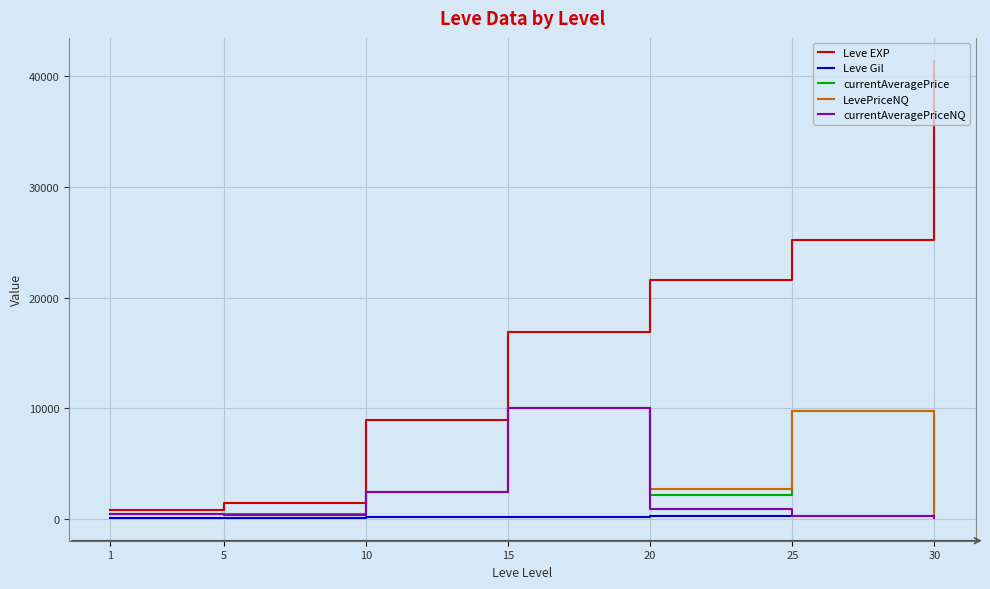

Which series has the largest total across all categories?

Leve EXP